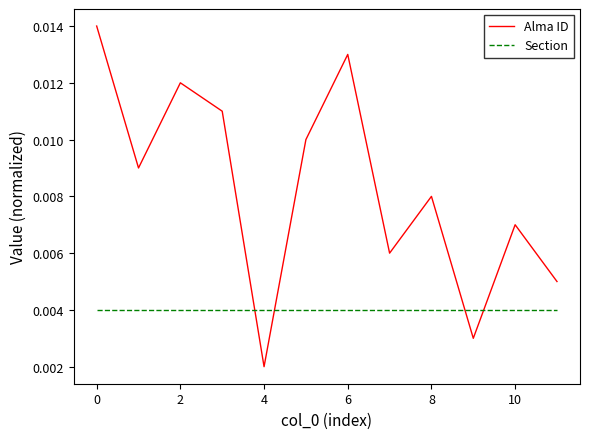

Which series has the largest total across all categories?

Alma ID